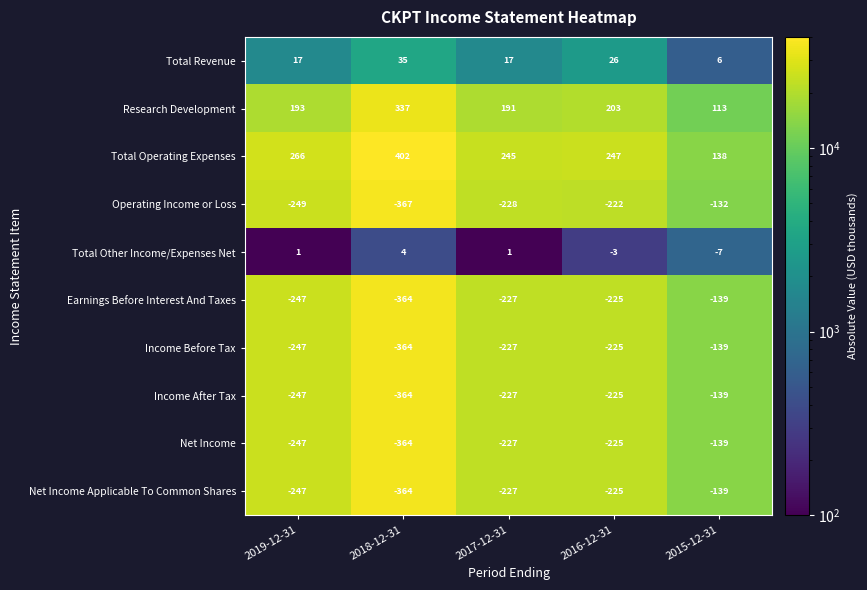

True or false: Total Operating Expenses has a value of 248 at 2015-12-31.

False